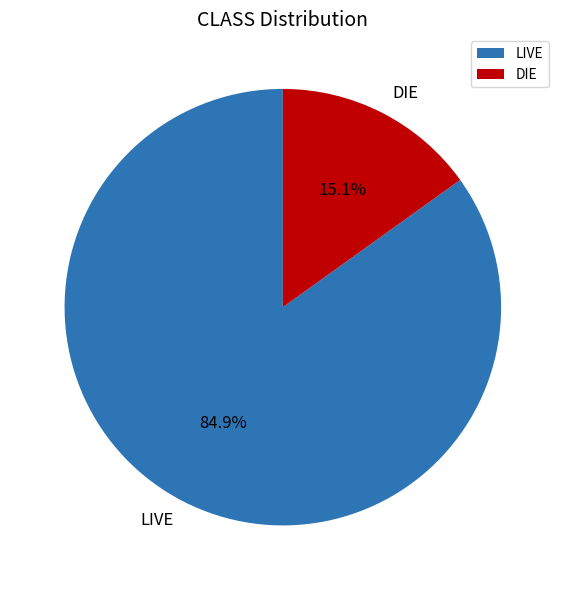

Does LIVE represent more than half of the total?

Yes